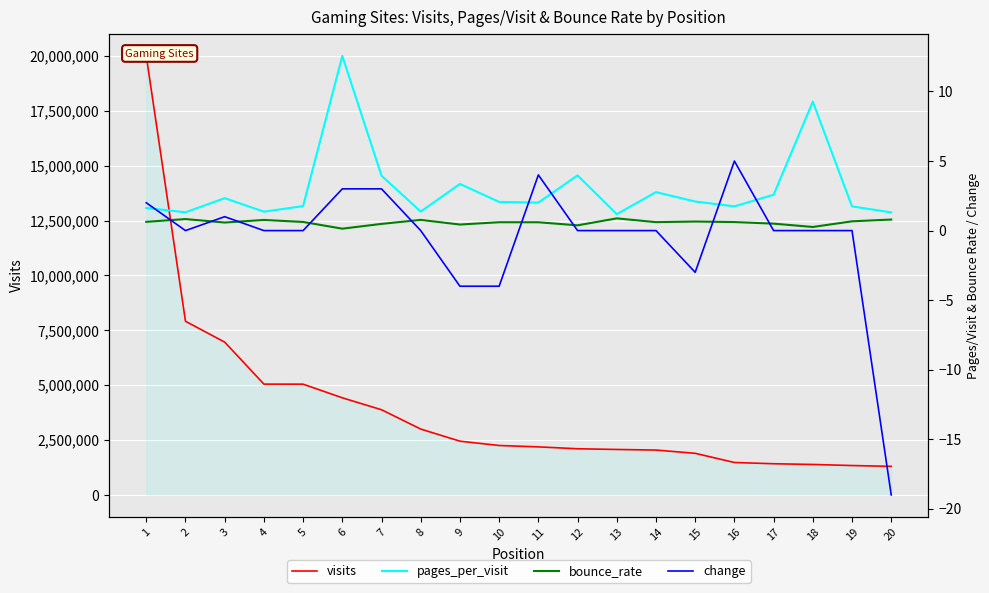

At 7, list the series in order from largest to smallest.

visits, pages_per_visit, change, bounce_rate